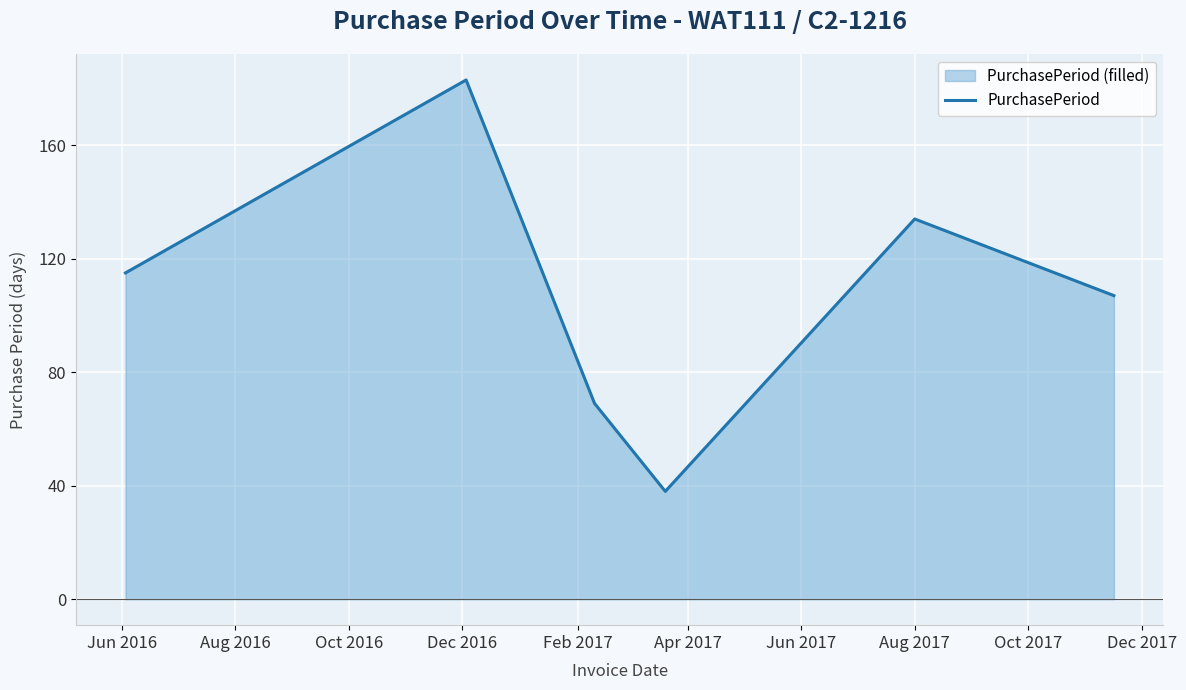

What is the greatest value displayed?

183